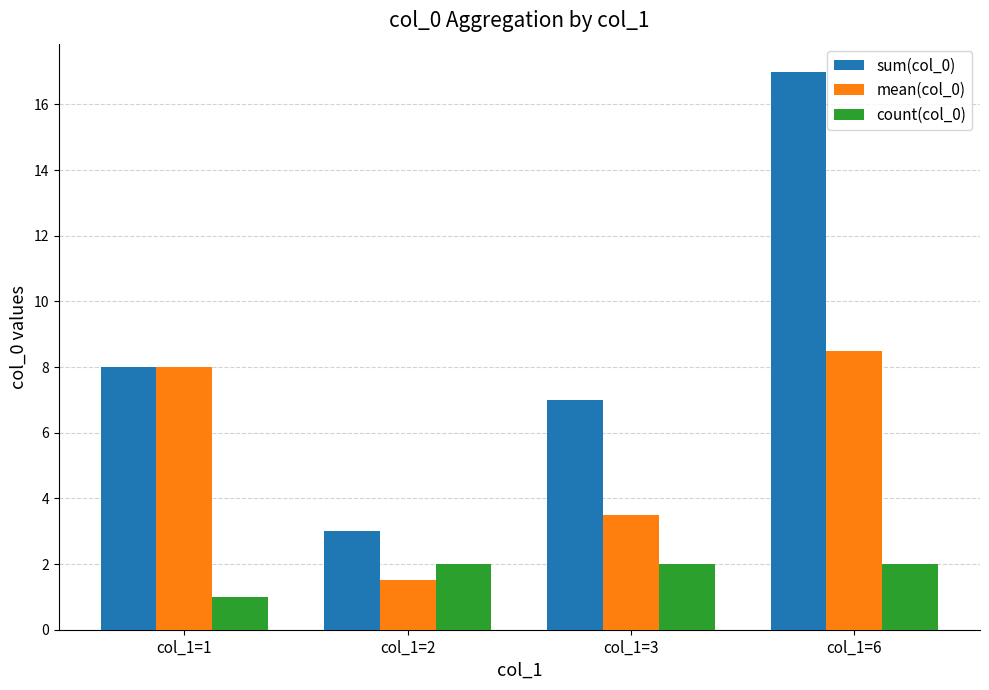

Is it true that count(col_0) equals 0.4 at col_1=3?

False